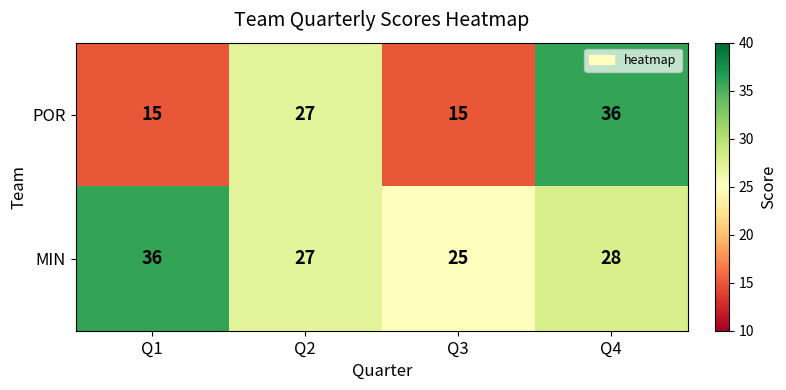

Which series has the largest total across all categories?

MIN